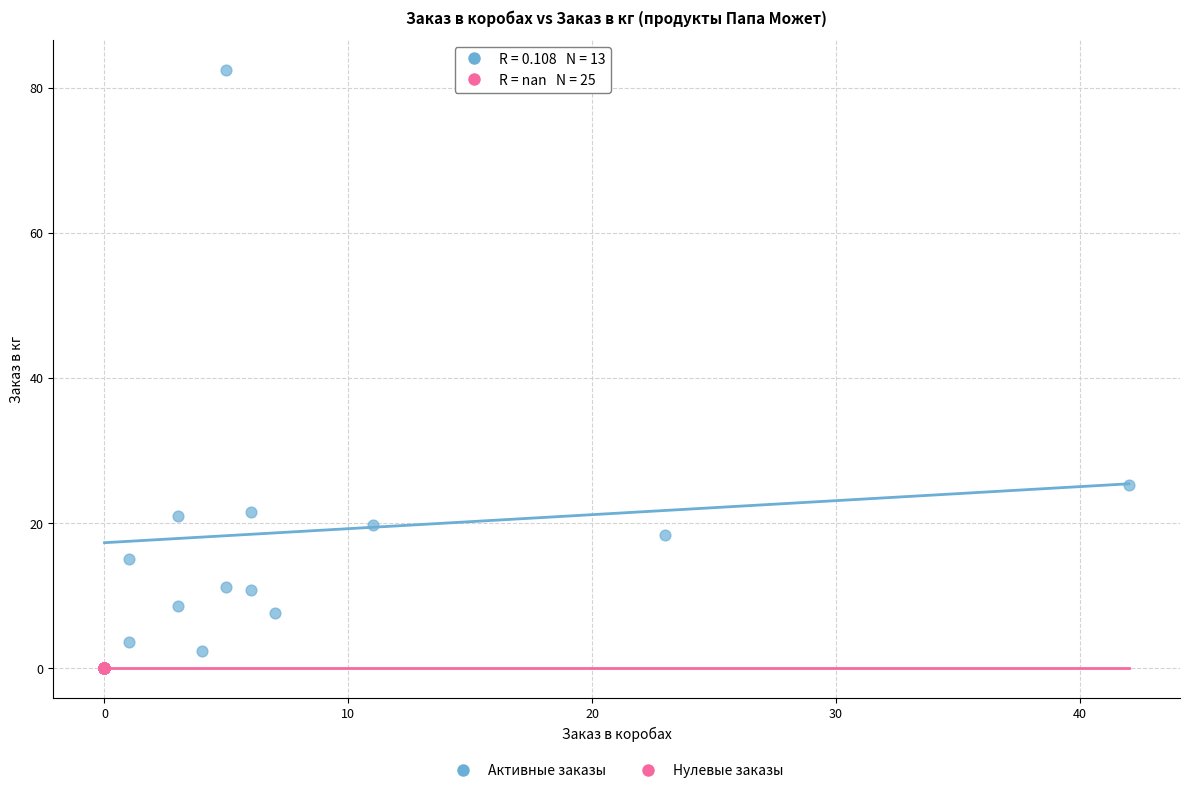

Which series reaches the maximum Y coordinate?

Активные заказы